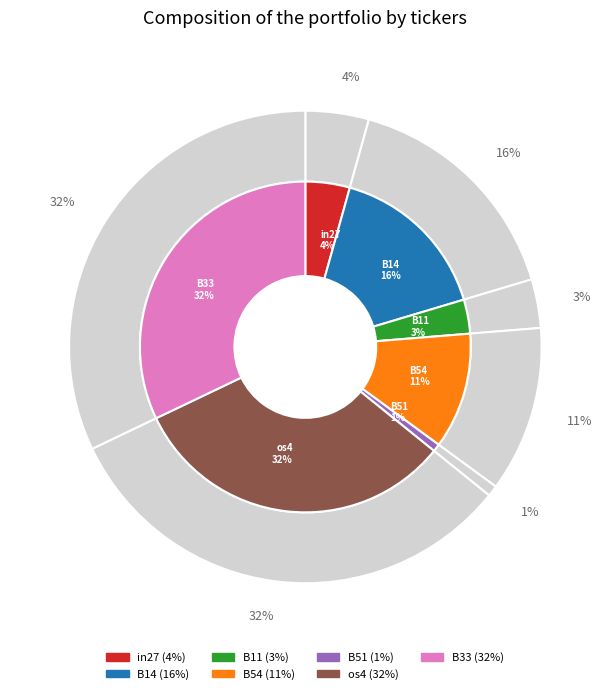

To the nearest percent, what is the average slice percentage?

14%